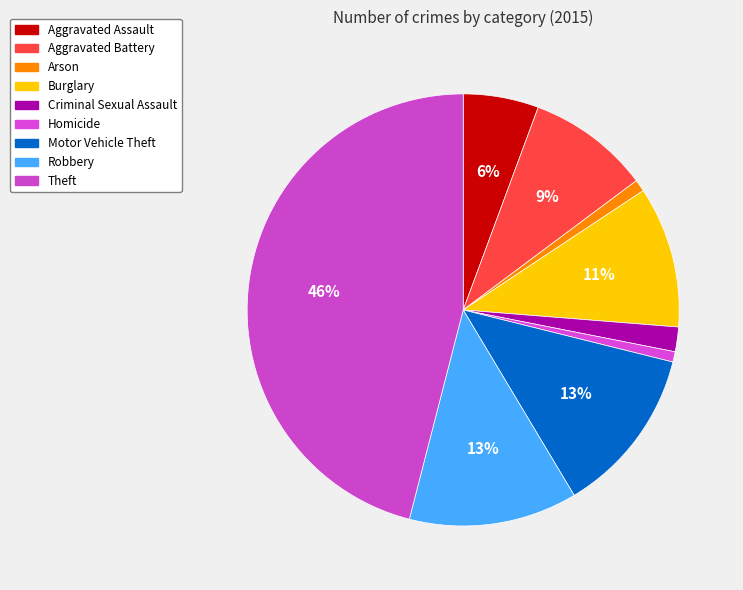

How many segments does this pie chart have?

9